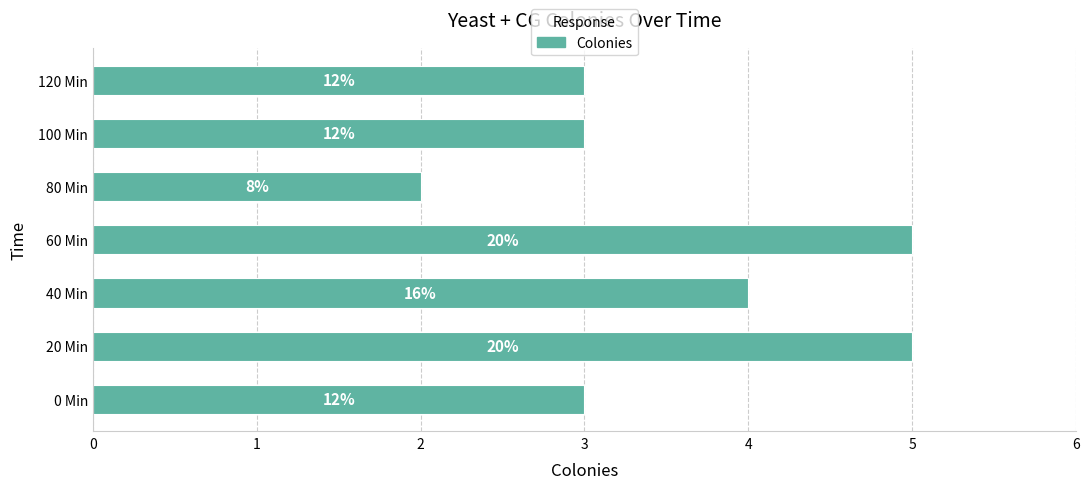

How many bars are there in total?

7